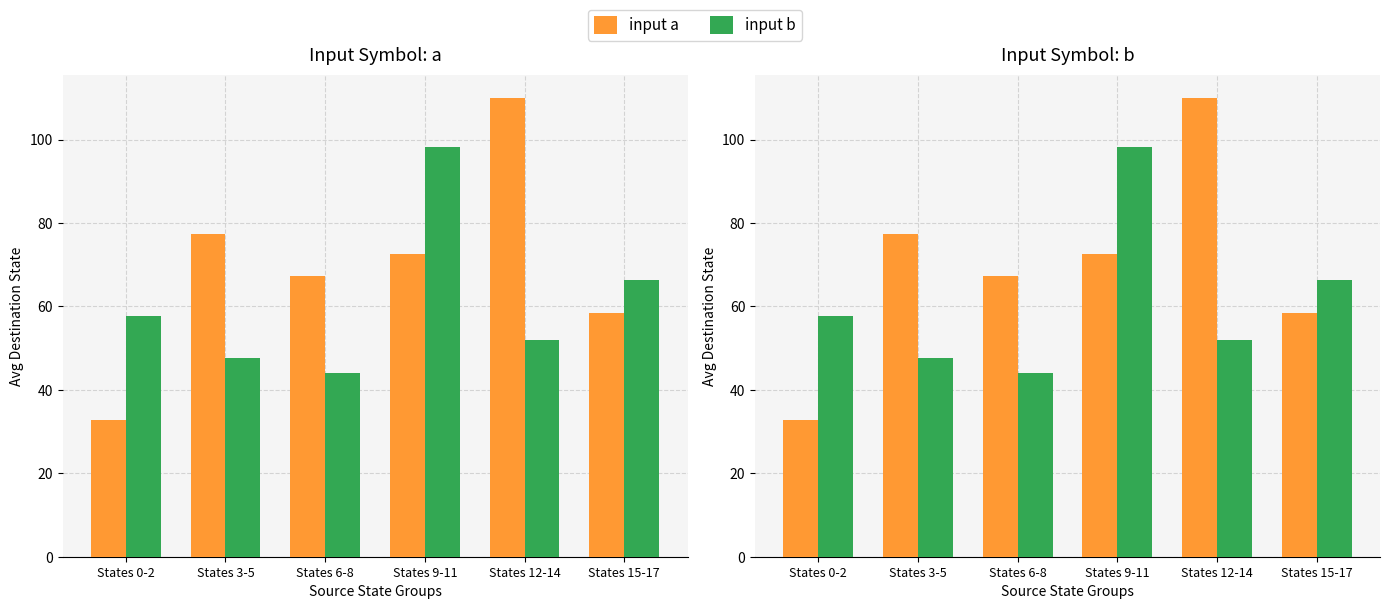

At which label does input a first exceed 72?

States 3-5